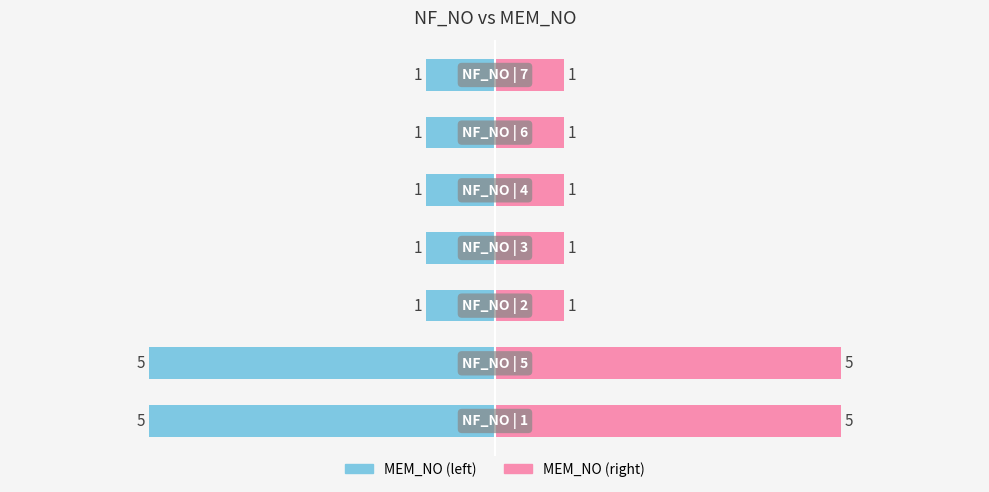

What are all the series names shown in the legend?

MEM_NO (left), MEM_NO (right)